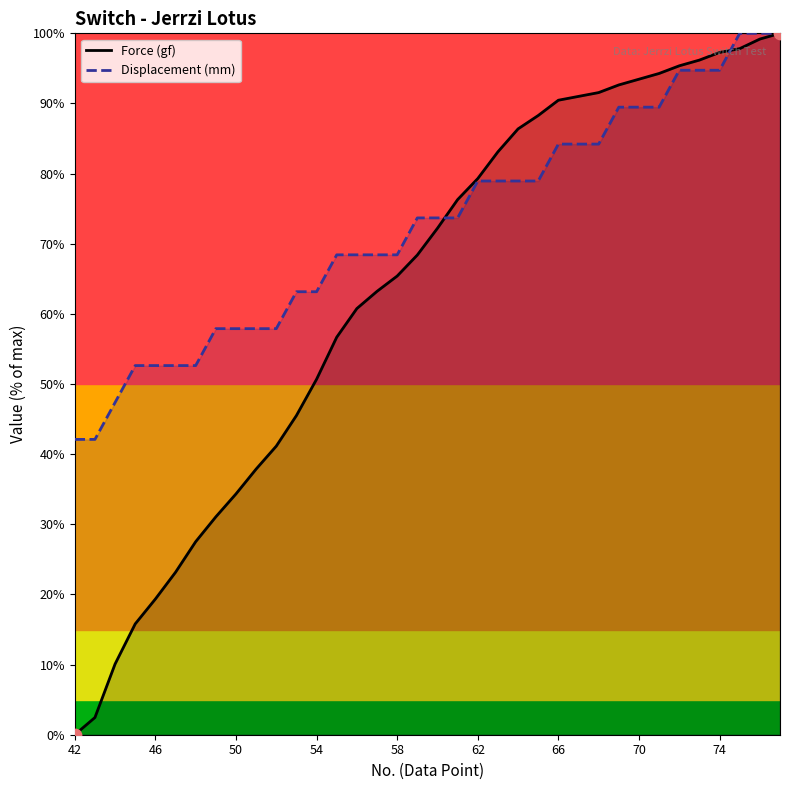

Which series has the widest spread of Y values?

Force (gf)